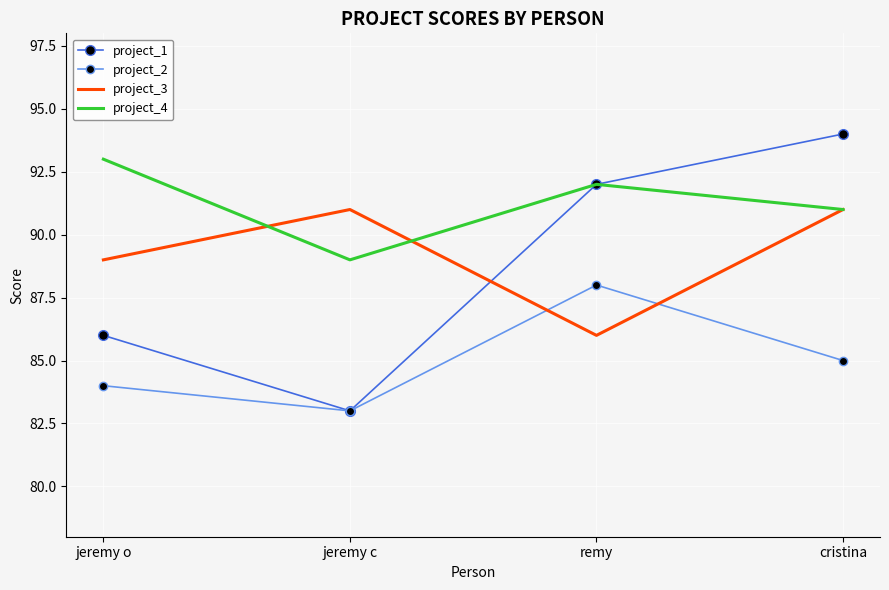

What is the sum of the project_3 values at cristina and remy?

177